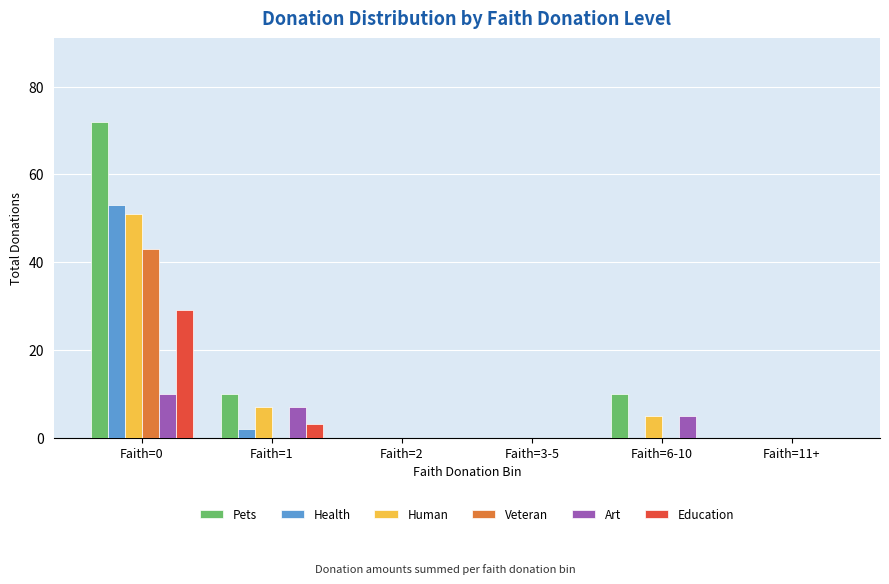

At which category does the chart reach its peak across all series?

Faith=0